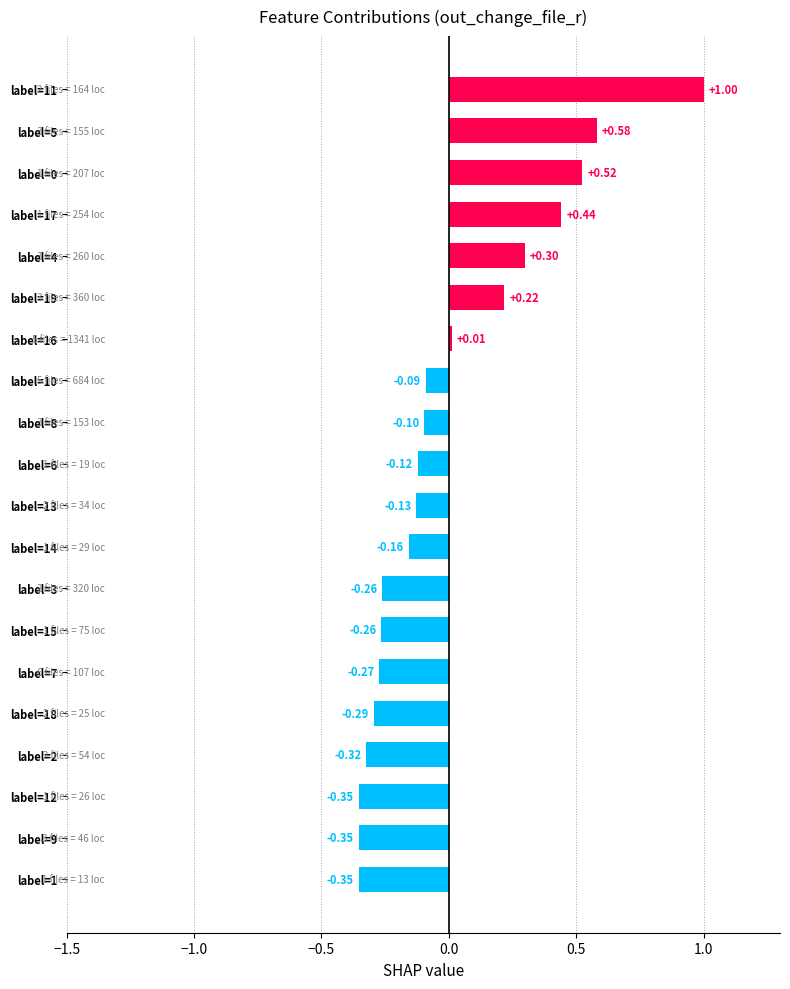

What is the difference between the second highest and minimum values?

0.9